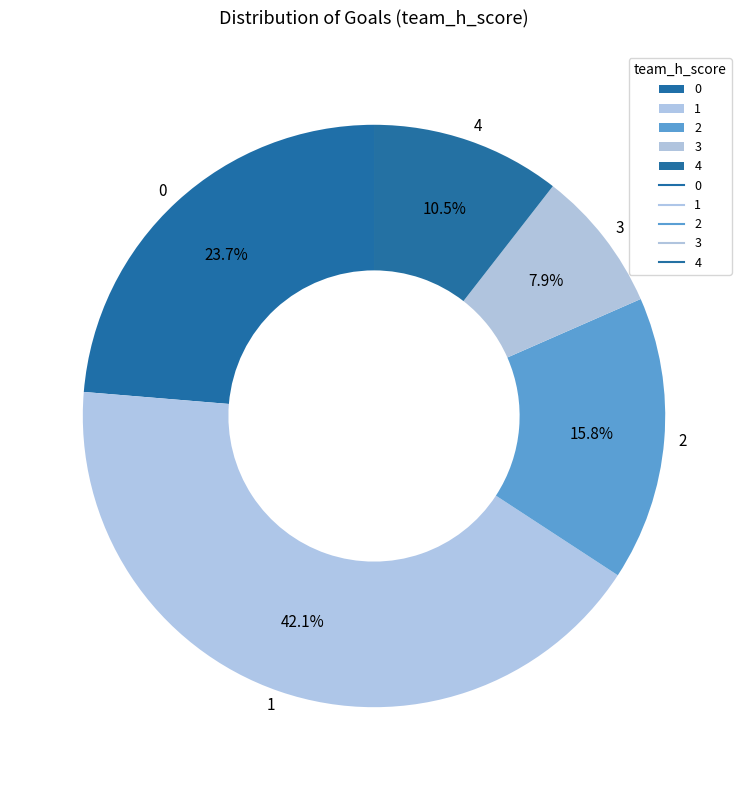

What percentage is NOT represented by 4?

89.5%